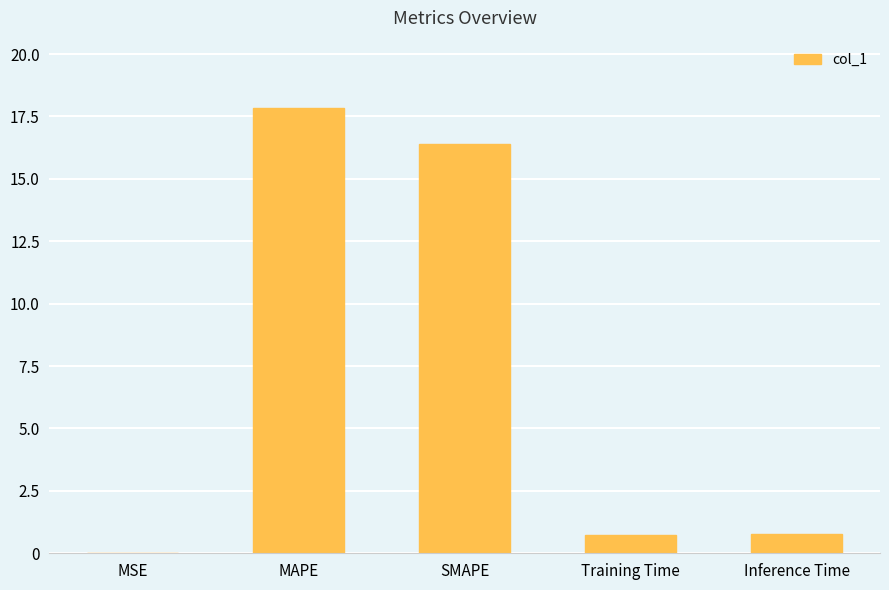

What is the approximate value at Inference Time?

0.8